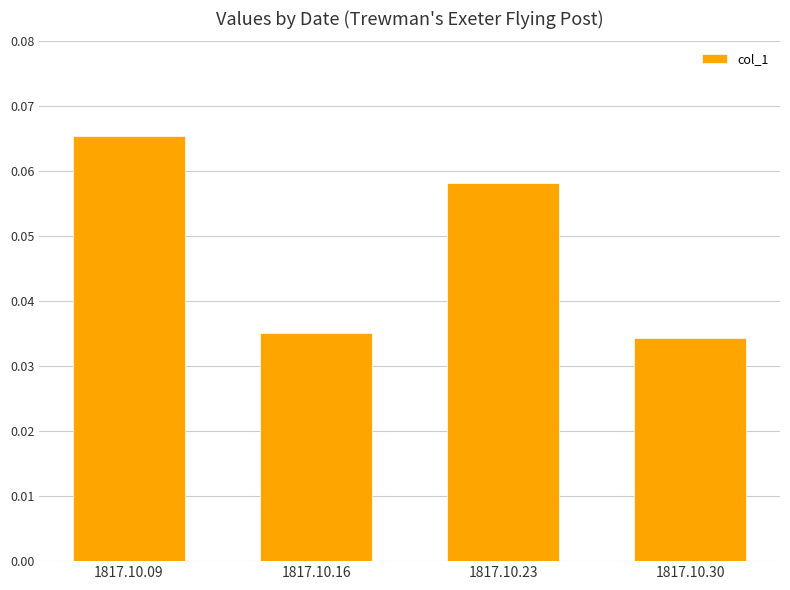

The value at 1817.10.16 is 0.1. True or false?

False